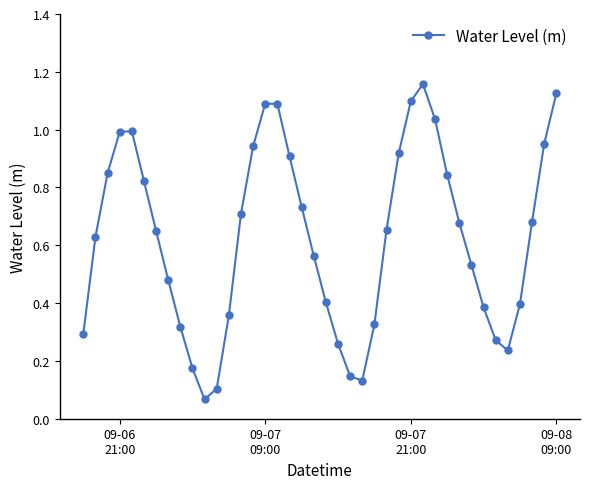

What is the sum of all values?

25.0